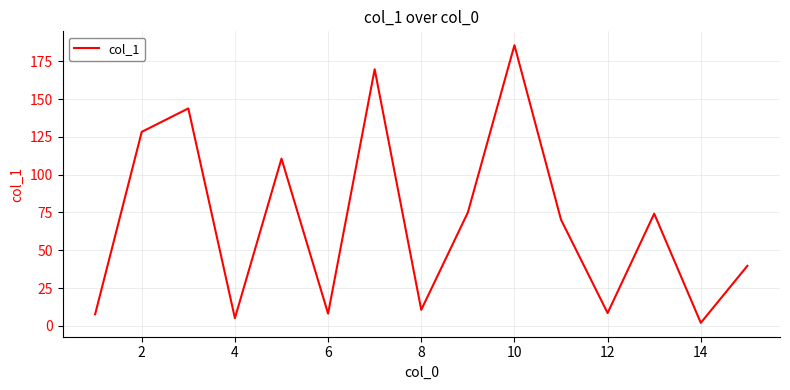

What is the minimum value shown in the chart?

2.0